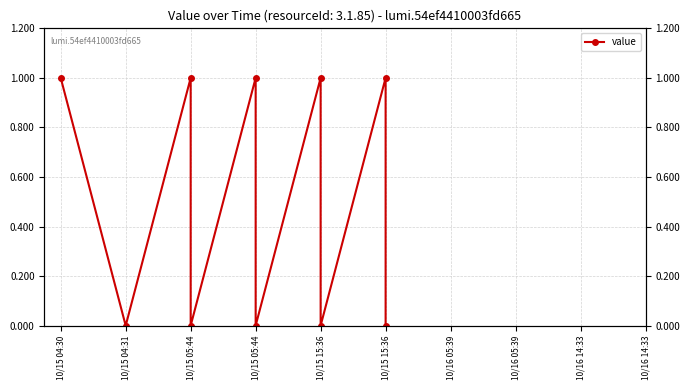

What is the change in value from 10/15 04:30 to 10/15 15:36?

-1